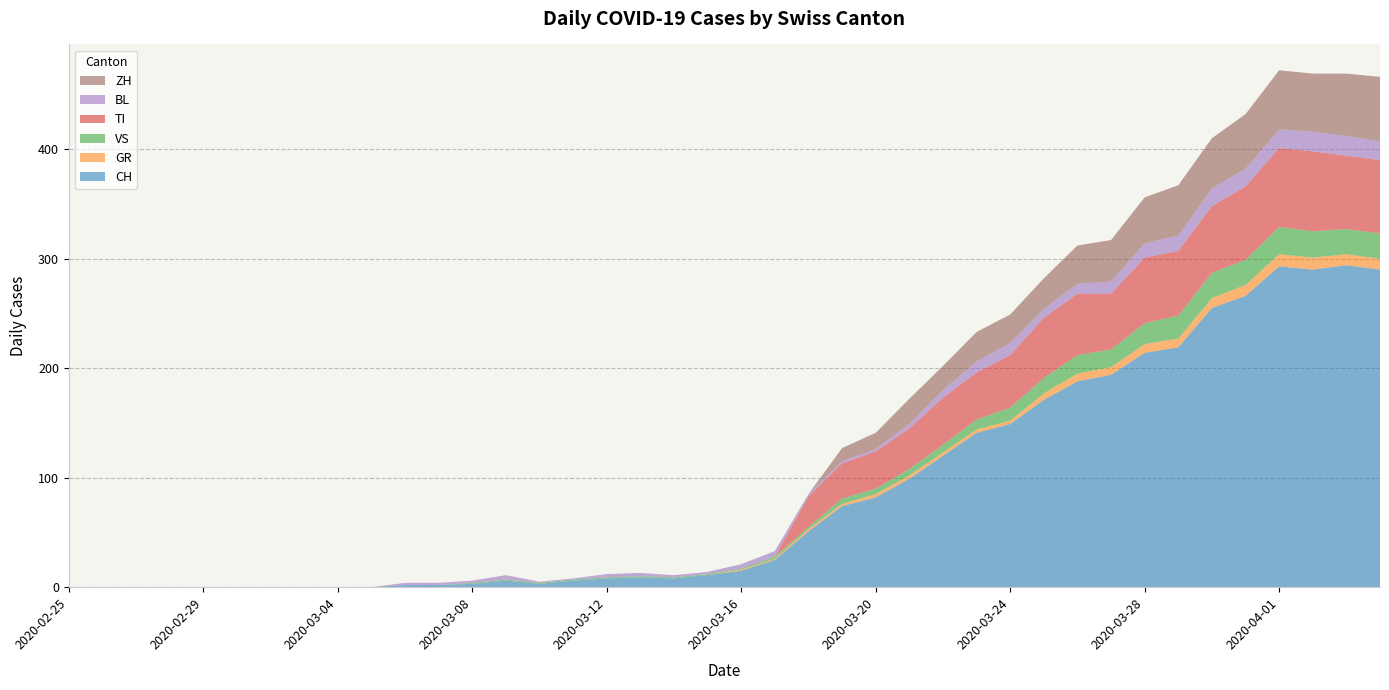

Reading left to right, transcribe all the data shown in this chart.

CH: 0	0	0	0	0	0	0	0	0	0	2	2	3	6	3	6	8	9	8	11	15	25	51	74	82	99	120	141	149	171	188	194	214	219	255	266	293	290	294	290
GR: 0	0	0	0	0	0	0	0	0	0	0	0	0	0	0	0	0	0	0	0	1	1	2	2	3	3	3	3	3	6	7	7	8	8	9	10	11	11	10	10
VS: 0	0	0	0	0	0	0	0	0	0	0	0	1	1	1	1	1	1	1	1	1	2	2	5	5	6	7	9	12	14	17	16	19	21	23	23	25	24	23	23
TI: 0	0	0	0	0	0	0	0	0	0	0	0	0	0	0	0	0	0	0	0	0	0	28	32	34	37	43	43	48	55	56	51	60	59	61	67	72	73	67	67
BL: 0	0	0	0	0	0	0	0	0	0	2	2	2	4	1	1	3	3	2	2	4	5	2	2	2	4	7	10	11	8	9	11	13	14	16	16	17	18	18	17
ZH: 0	0	0	0	0	0	0	0	0	0	0	0	0	0	0	0	0	0	0	0	0	0	0	12	15	23	22	27	26	28	35	38	42	46	46	50	54	53	57	59